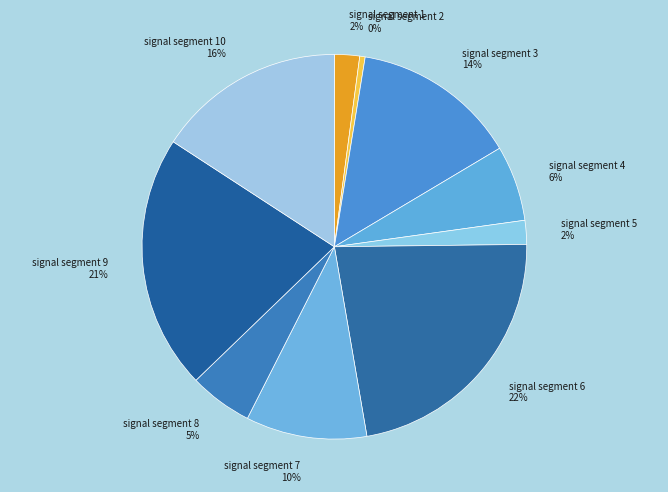

How many slices are in this pie chart?

10